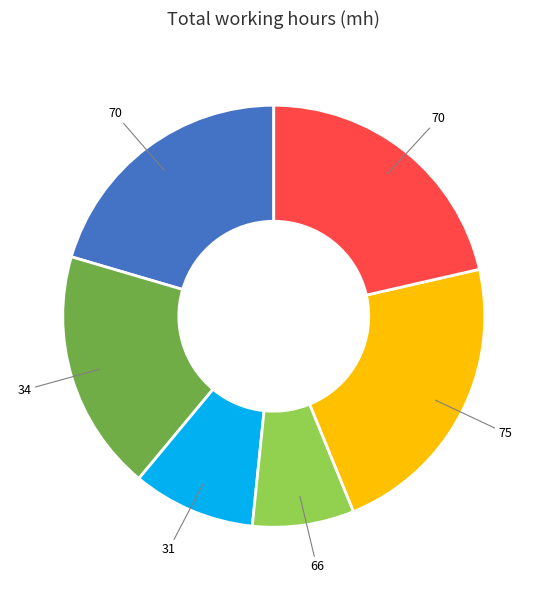

Does any single category account for the majority?

No